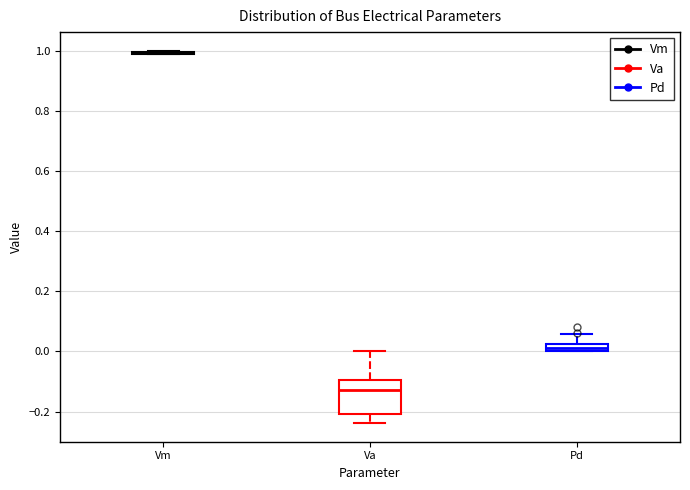

Which box is the tallest, from its lower edge to its upper edge?

Va